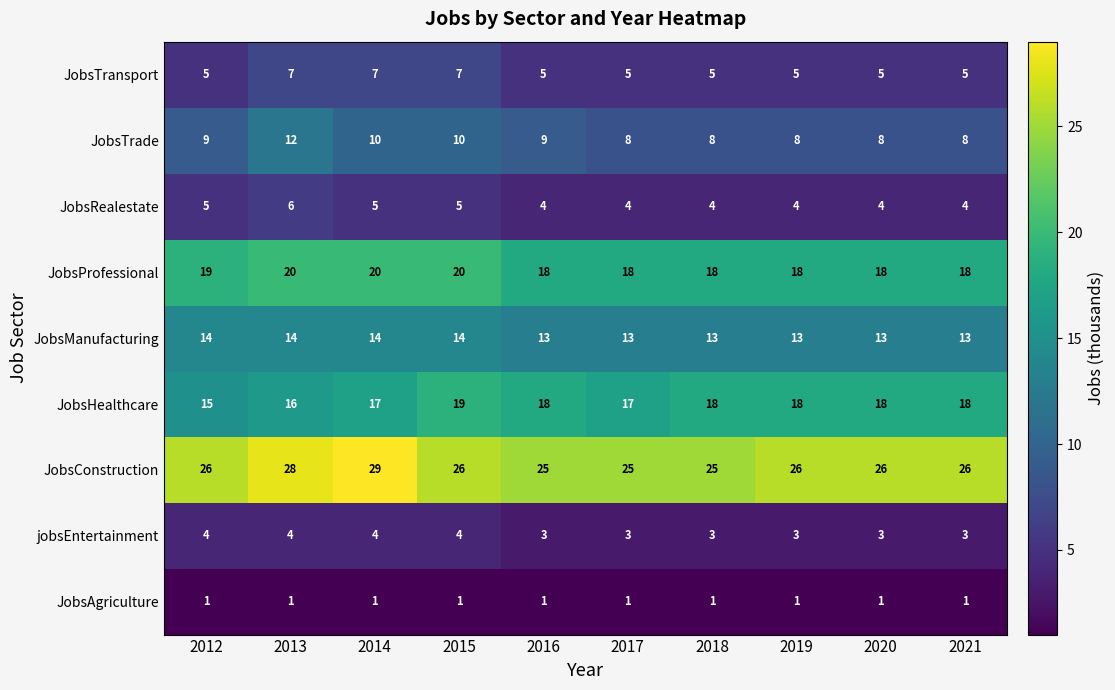

What value does the JobsManufacturing series have at 2017?

13